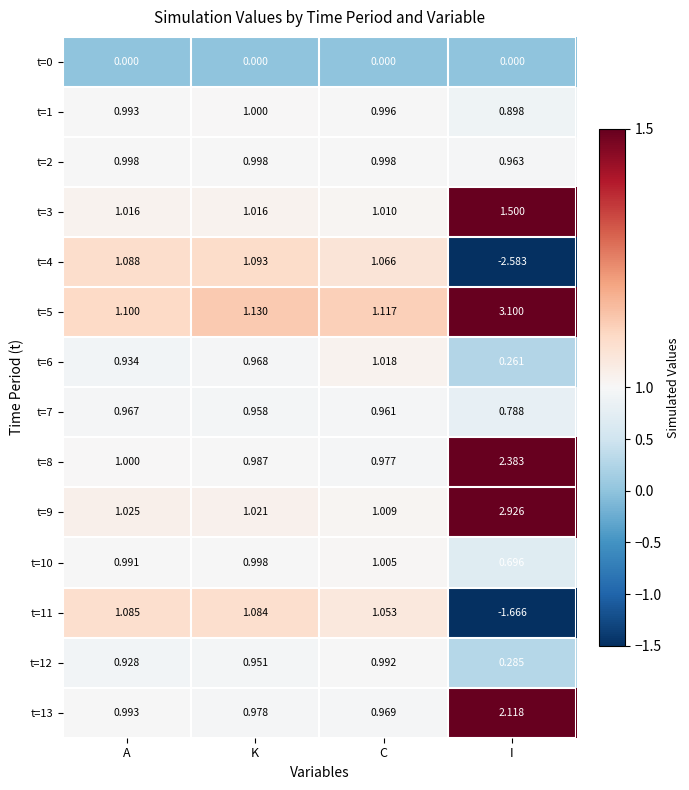

Which series has the largest range (max minus min)?

t=4